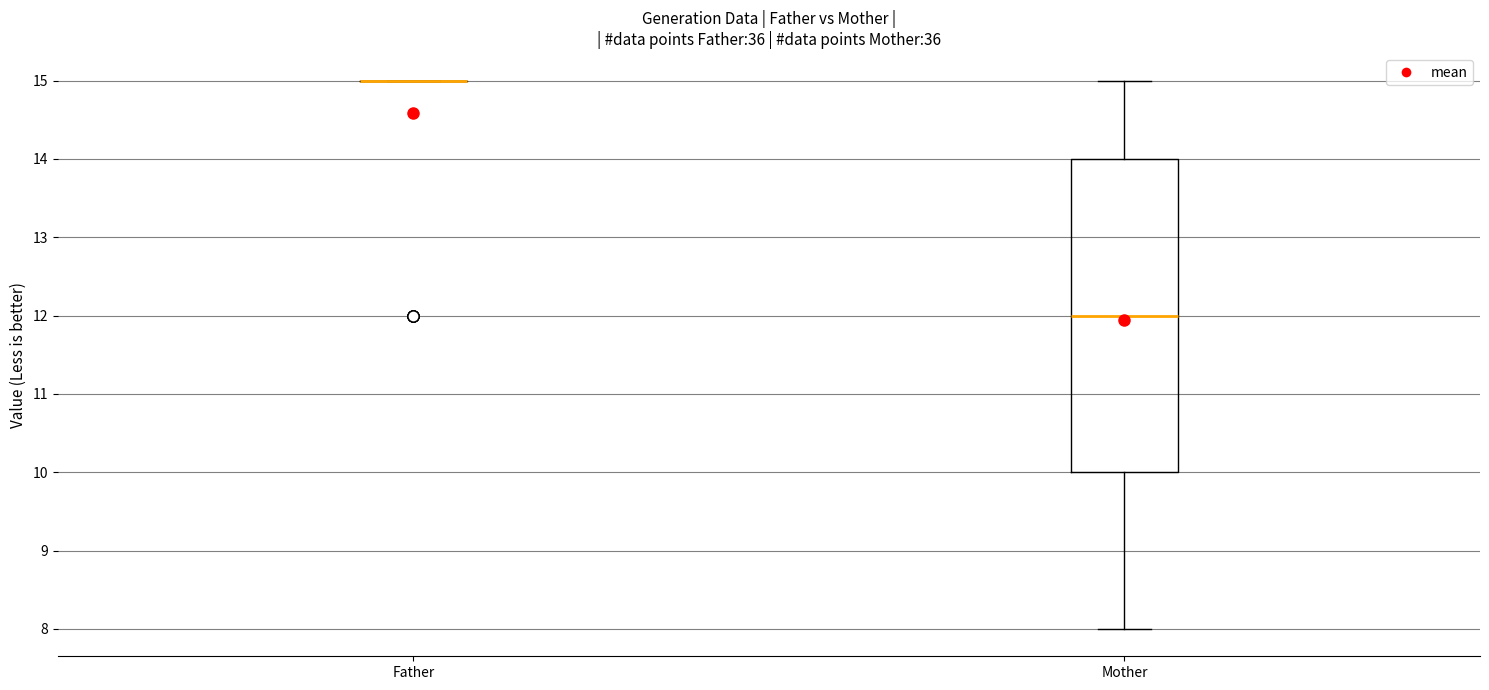

Reading left to right, read every box against the y-axis: the position of its median line, the range the box covers, and the ends of its whiskers. The values are not printed on the chart, so give them approximately, as read against the axis.

Father: box collapsed to a line at 15, whiskers 15 to 15
Mother: median 12, box 10 to 14, whiskers 8 to 15